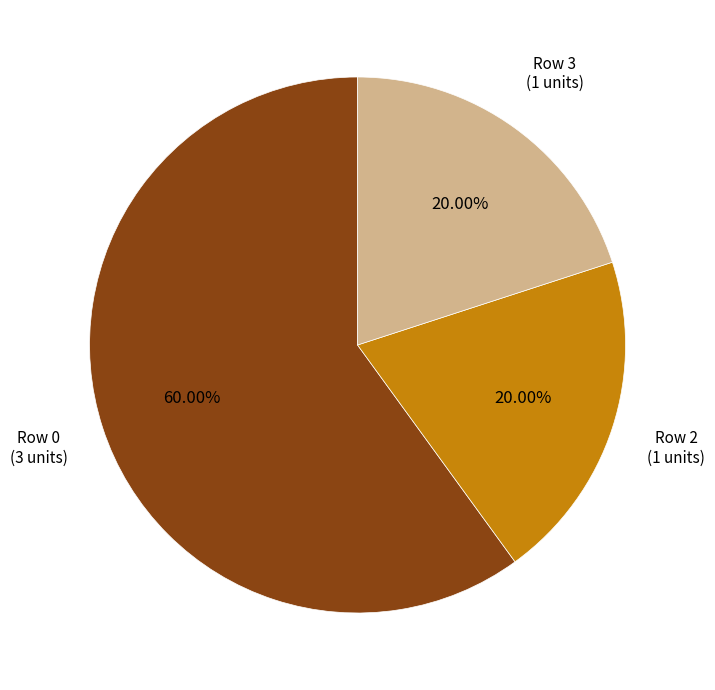

Does any single category account for the majority?

Yes